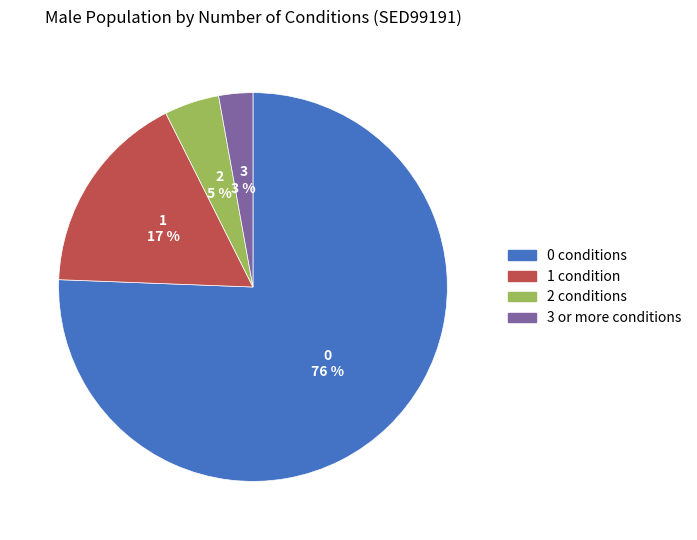

Does any single category account for the majority?

Yes